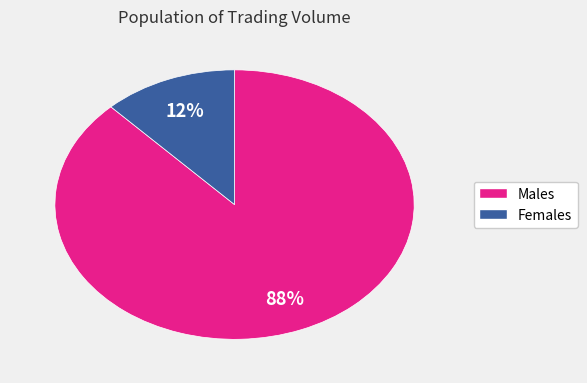

Is there a majority slice in this chart?

Yes